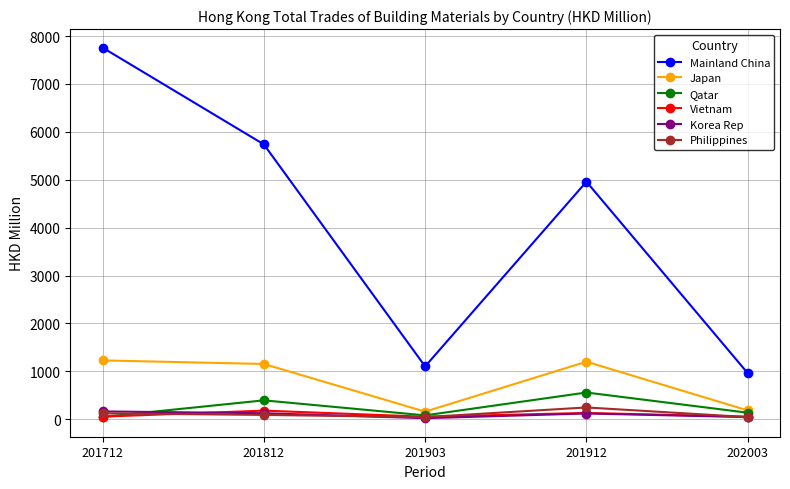

At how many categories does at least one series exceed 1314?

3